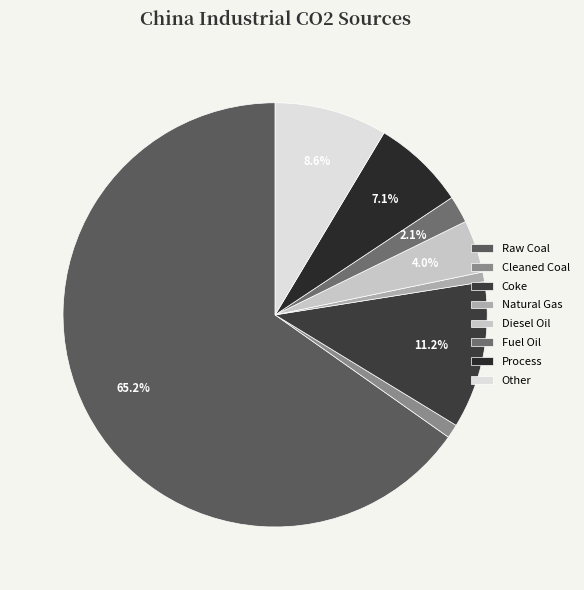

How many slices are in this pie chart?

8